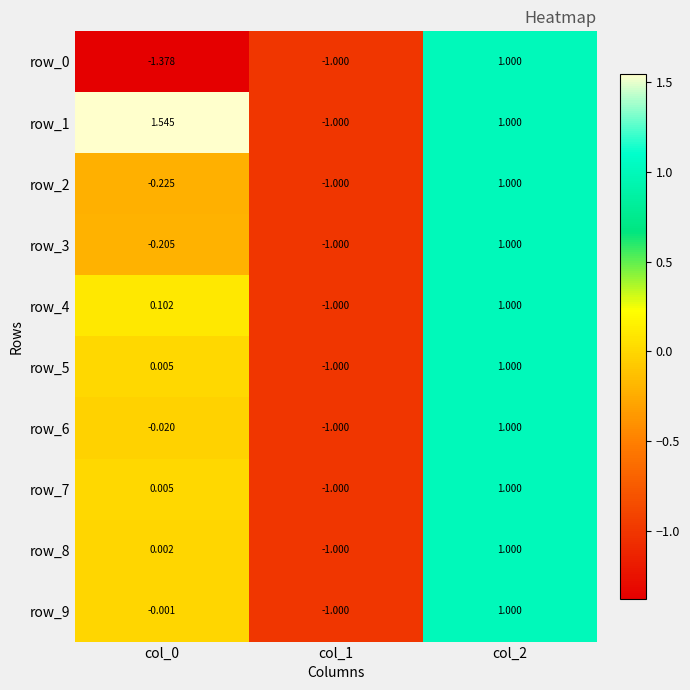

What is the difference between the maximum and second lowest values in the row_9 series?

1.0